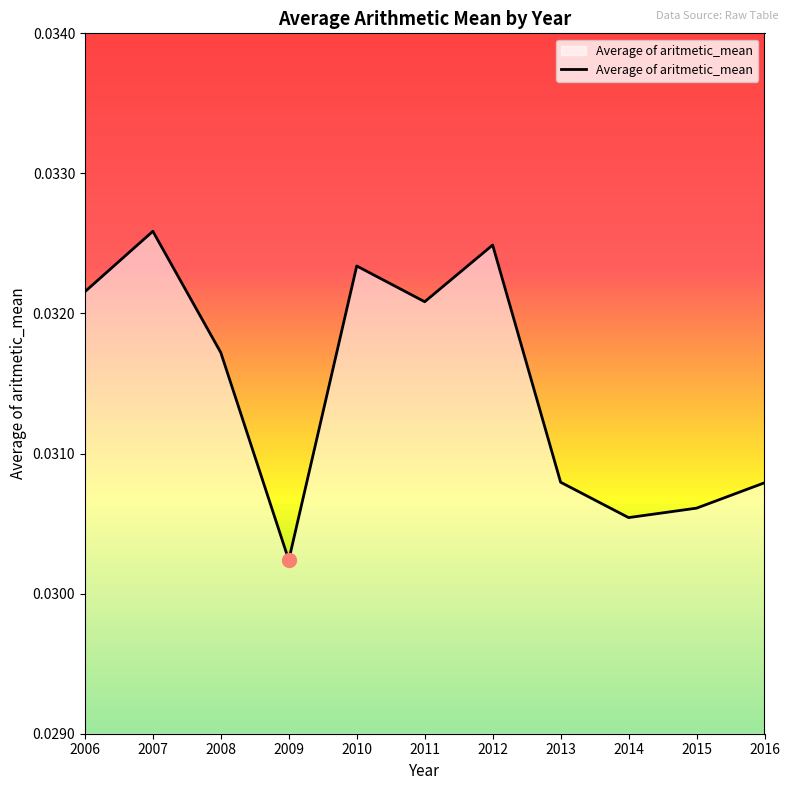

At which label is the value closest to 0?

2009